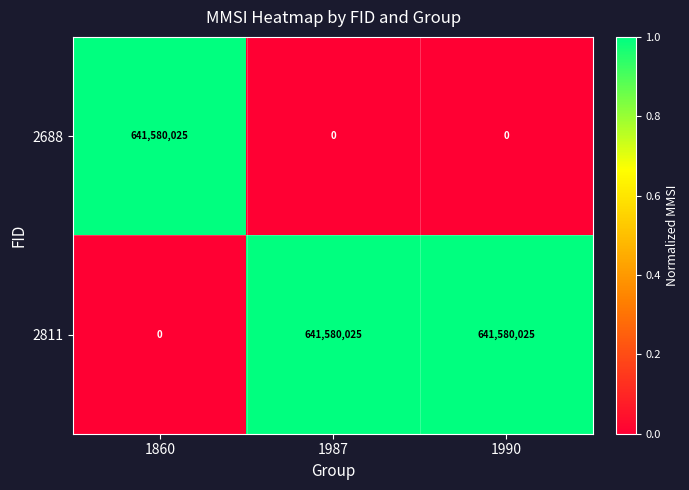

At which label does 2811 reach its minimum?

1860